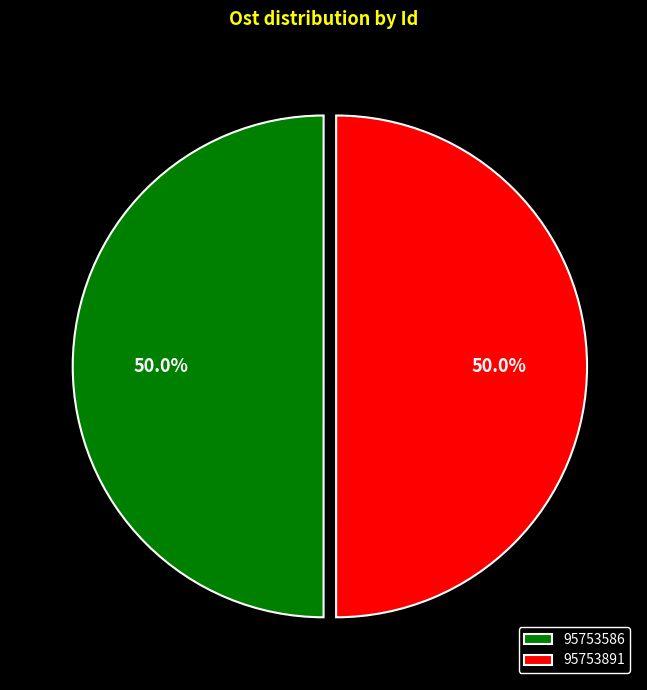

What is the total percentage of 95753586 and 95753891?

100.0%